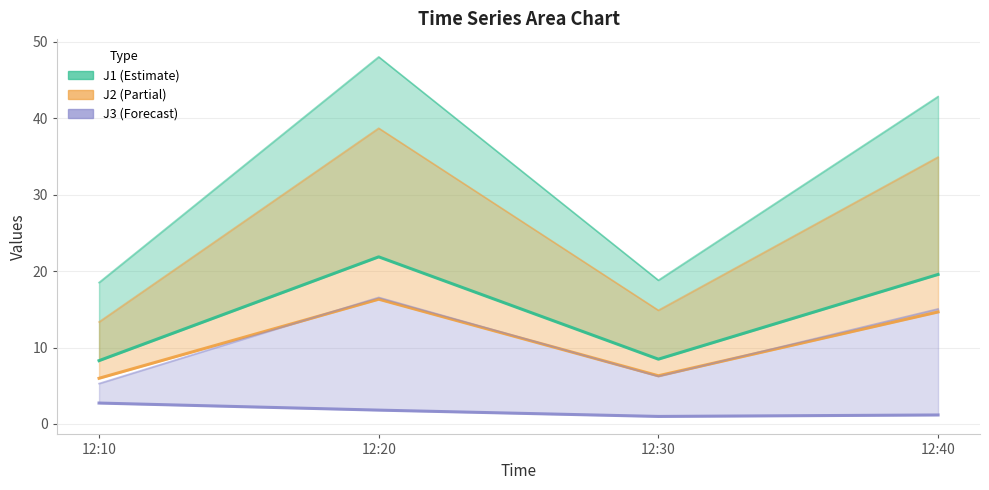

In J1, how many points are lower than both neighbors (excluding endpoints)?

1